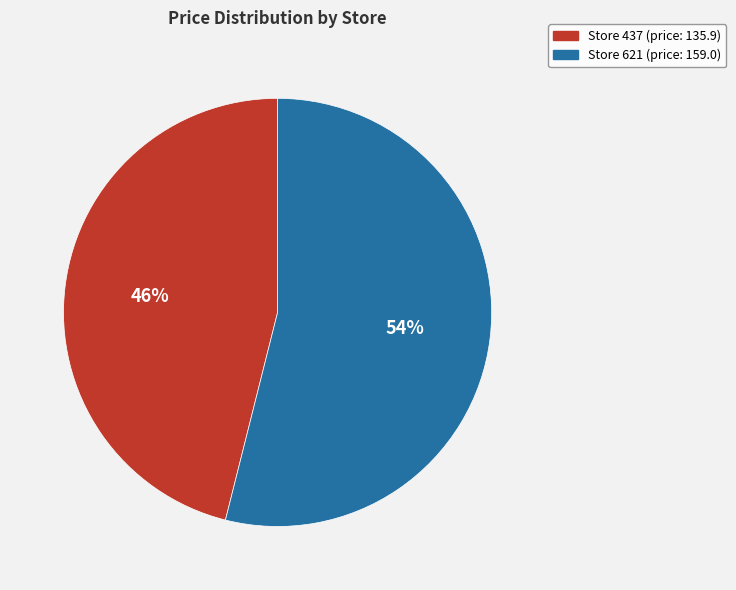

Does any single category account for the majority?

Yes